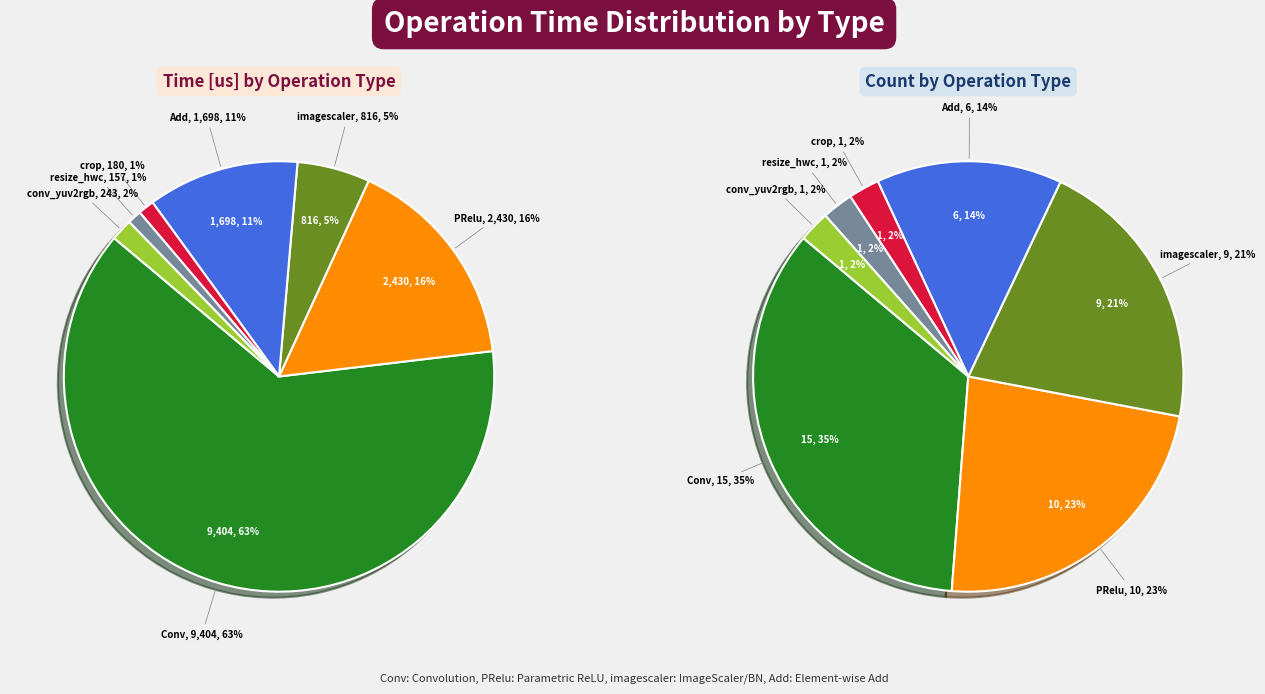

Does crop account for over 50% of the chart?

No